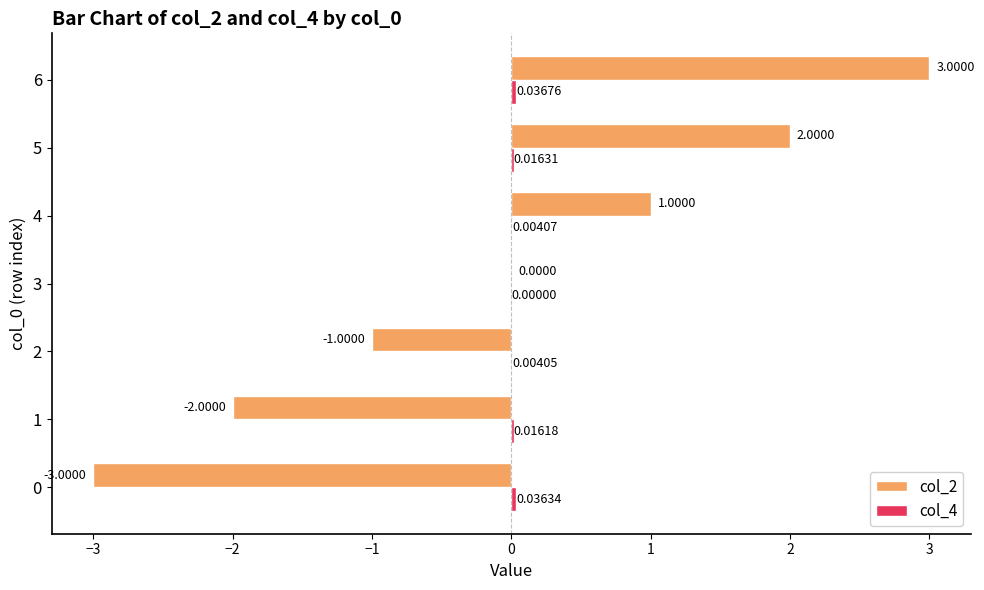

At which category is the sum across all series the highest?

6